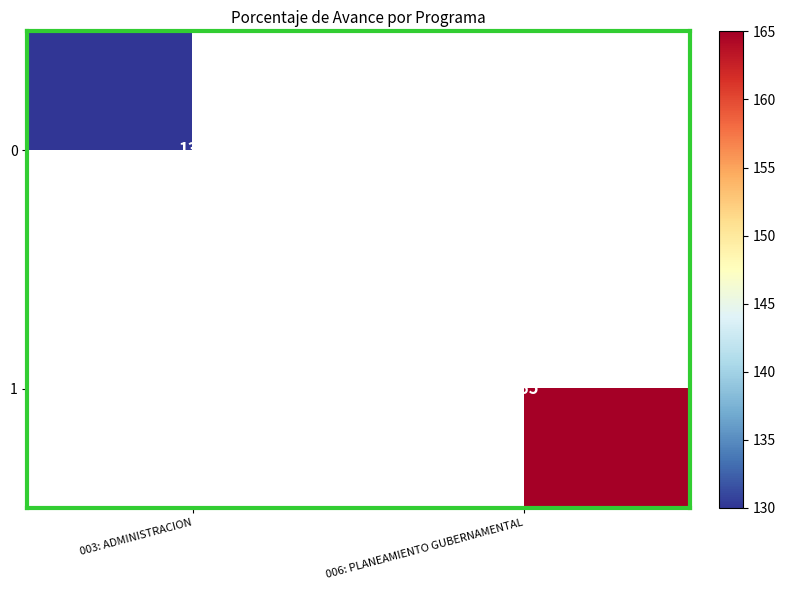

Is it true that 1 equals 233 at 006: PLANEAMIENTO GUBERNAMENTAL?

False